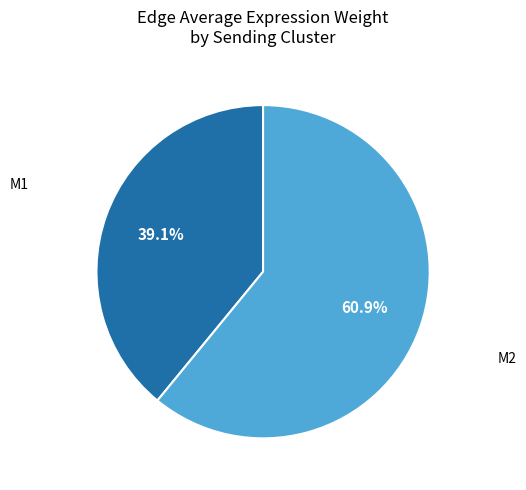

Is there any slice that represents more than half of the pie?

Yes